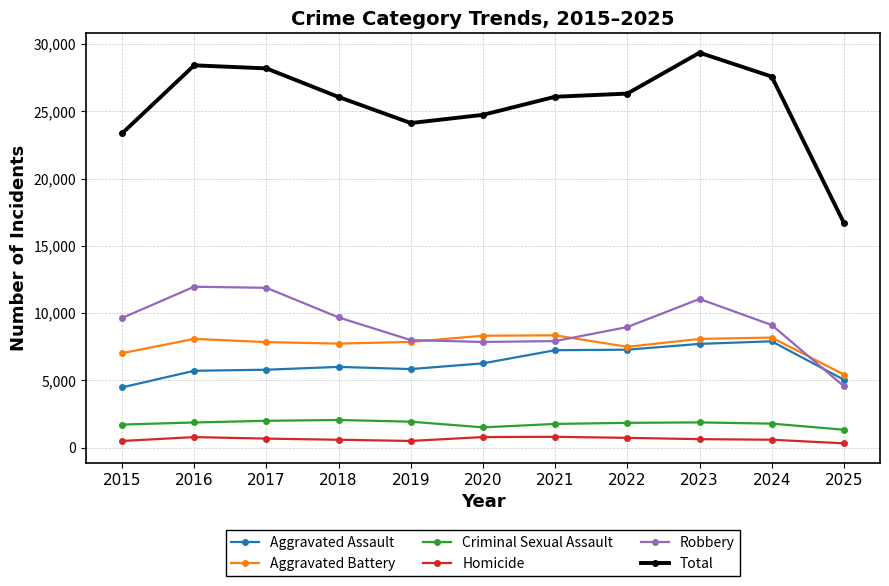

What is the value of the Homicide point at the 7th from the left?

806